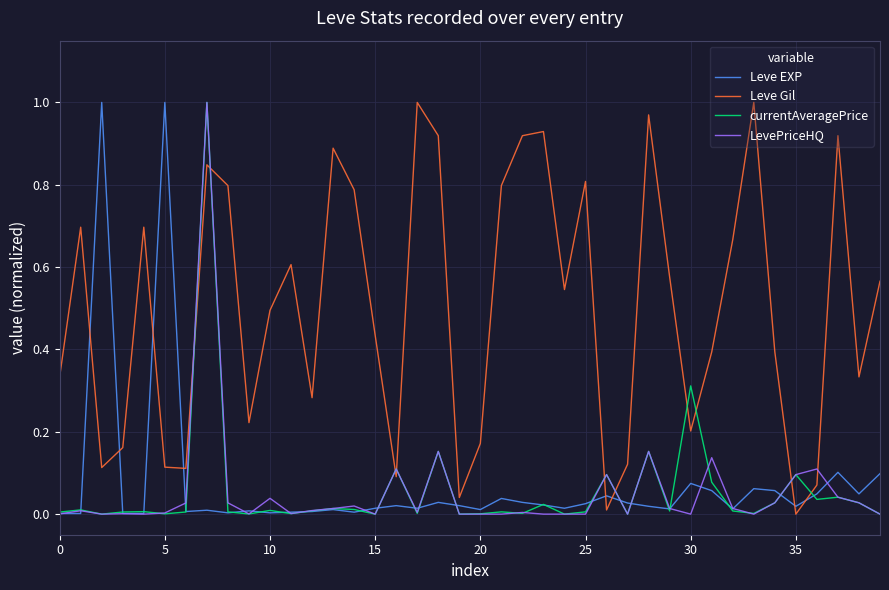

Which series has the largest total across all categories?

Leve Gil